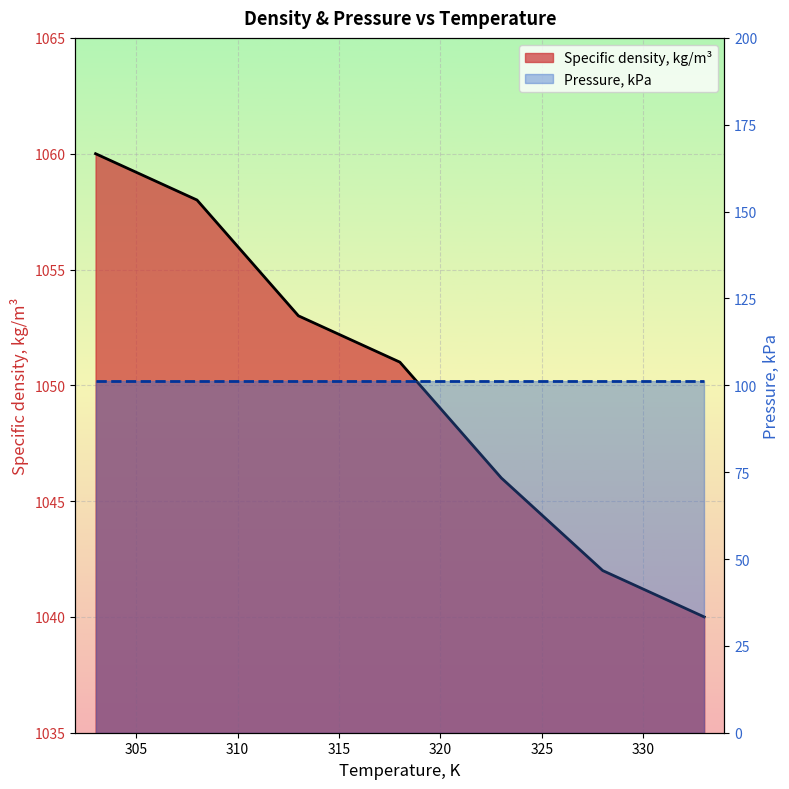

Approximately how many times larger is the value at 303 compared to 308?

1.0